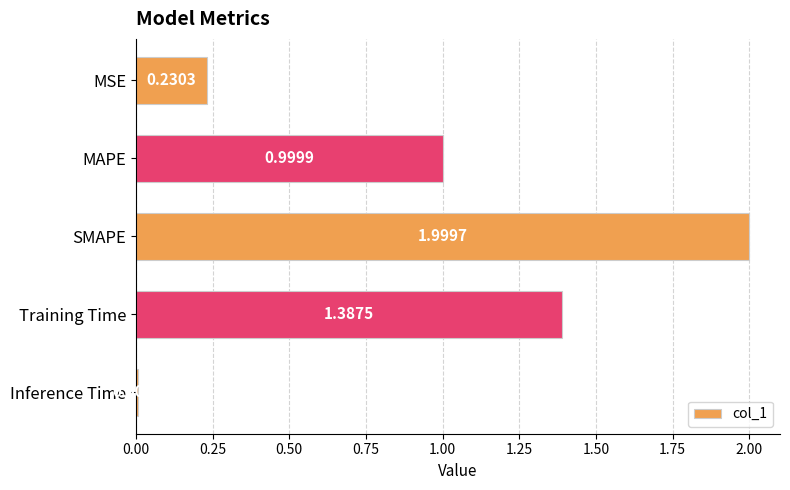

What is the difference between the maximum and minimum values?

2.0